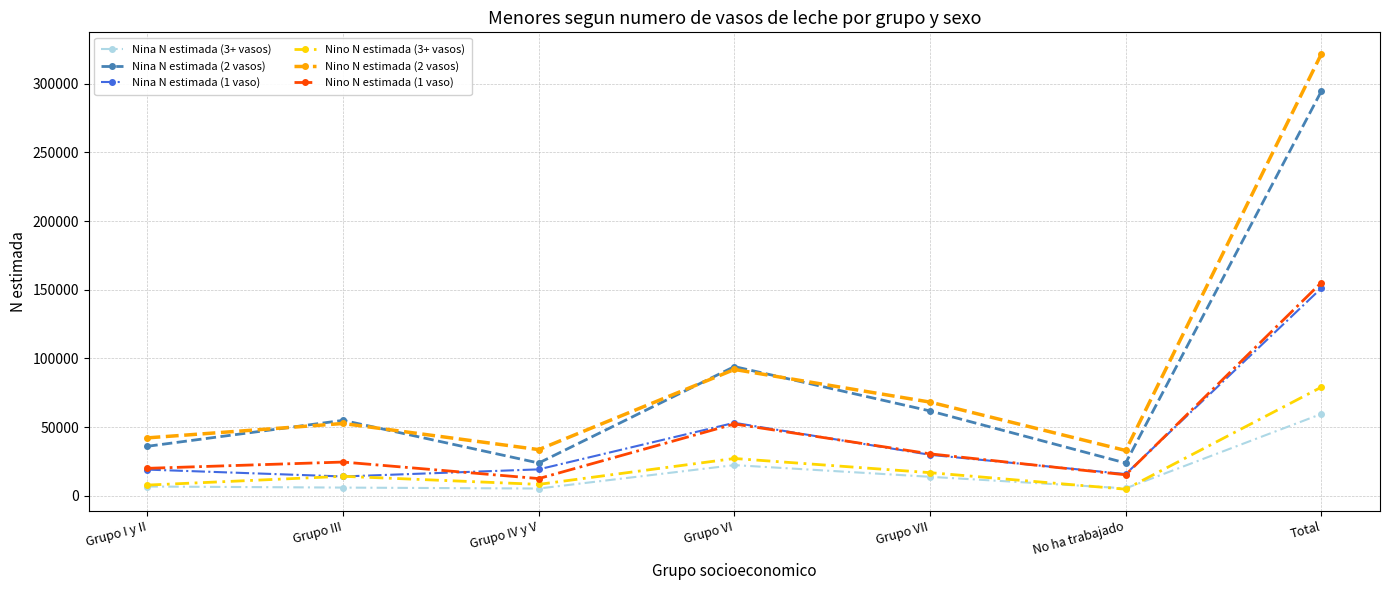

Is the value of Nina N estimada (3+ vasos) at No ha trabajado greater than the value of Nina N estimada (1 vaso) at Grupo IV y V?

No